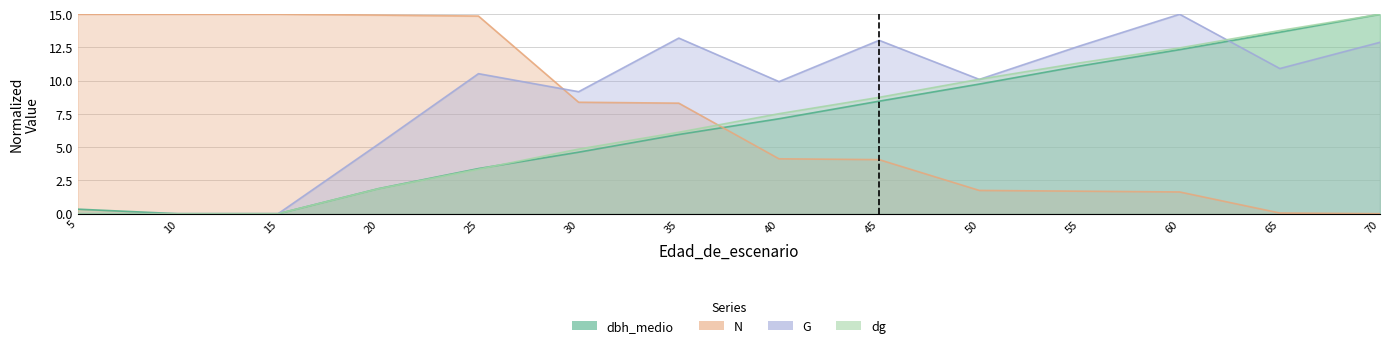

Is the value of G at 5 greater than the value of N at 20?

No